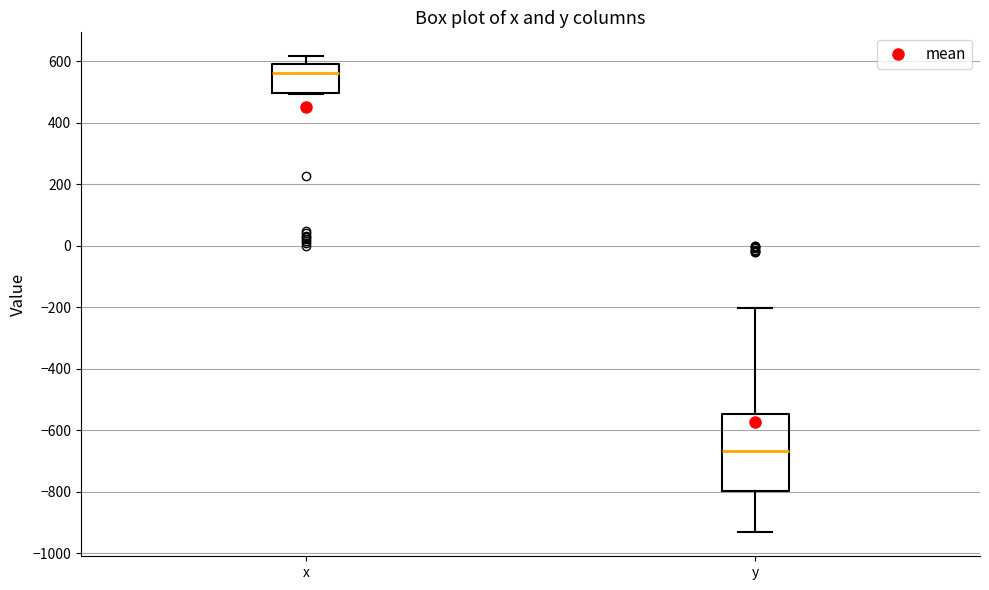

Which box's median line is the highest?

x